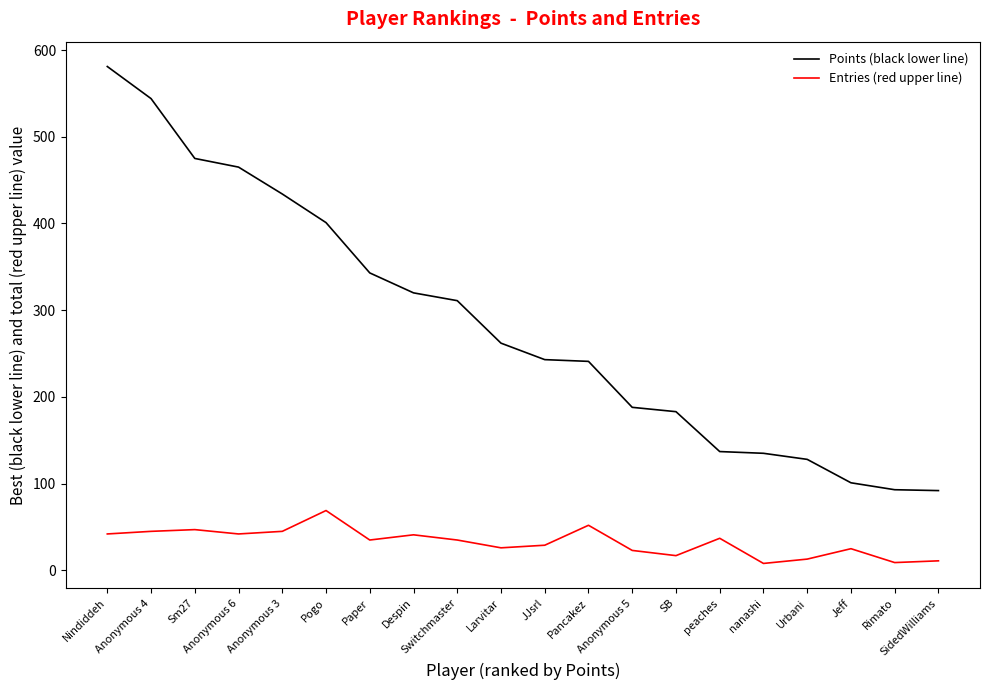

Is the value of Entries (red upper line) at Switchmaster greater than the value of Points (black lower line) at Anonymous 6?

No